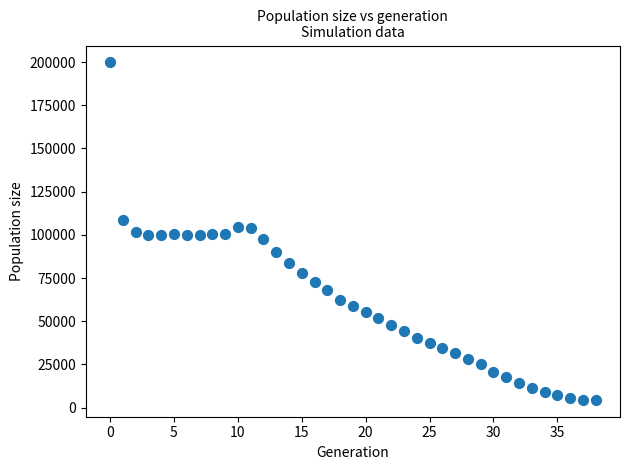

What is the range of Y values (max minus min)?

195327